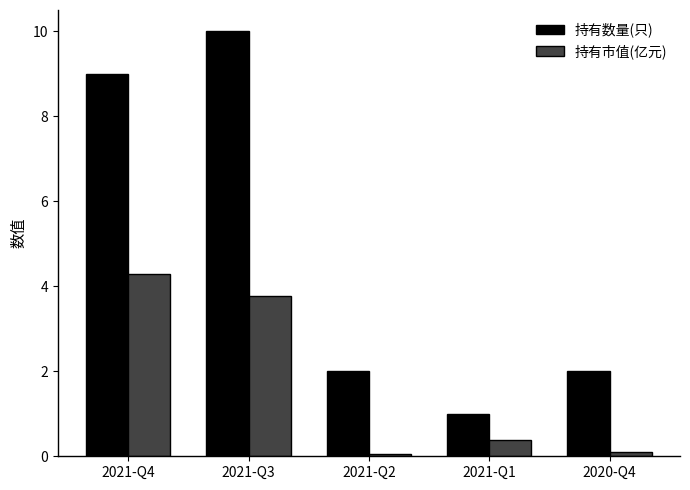

What is the spread (max minus min) of values at 2021-Q4?

4.7